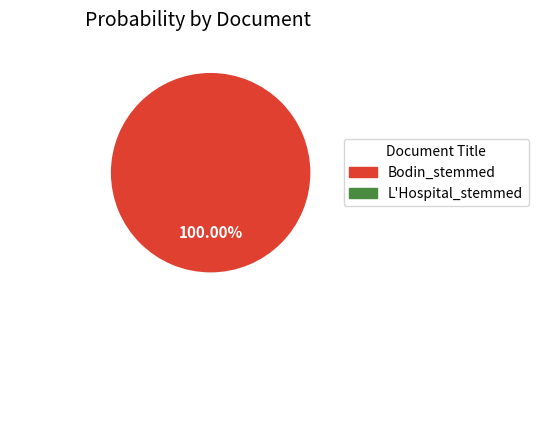

Is there a majority slice in this chart?

Yes